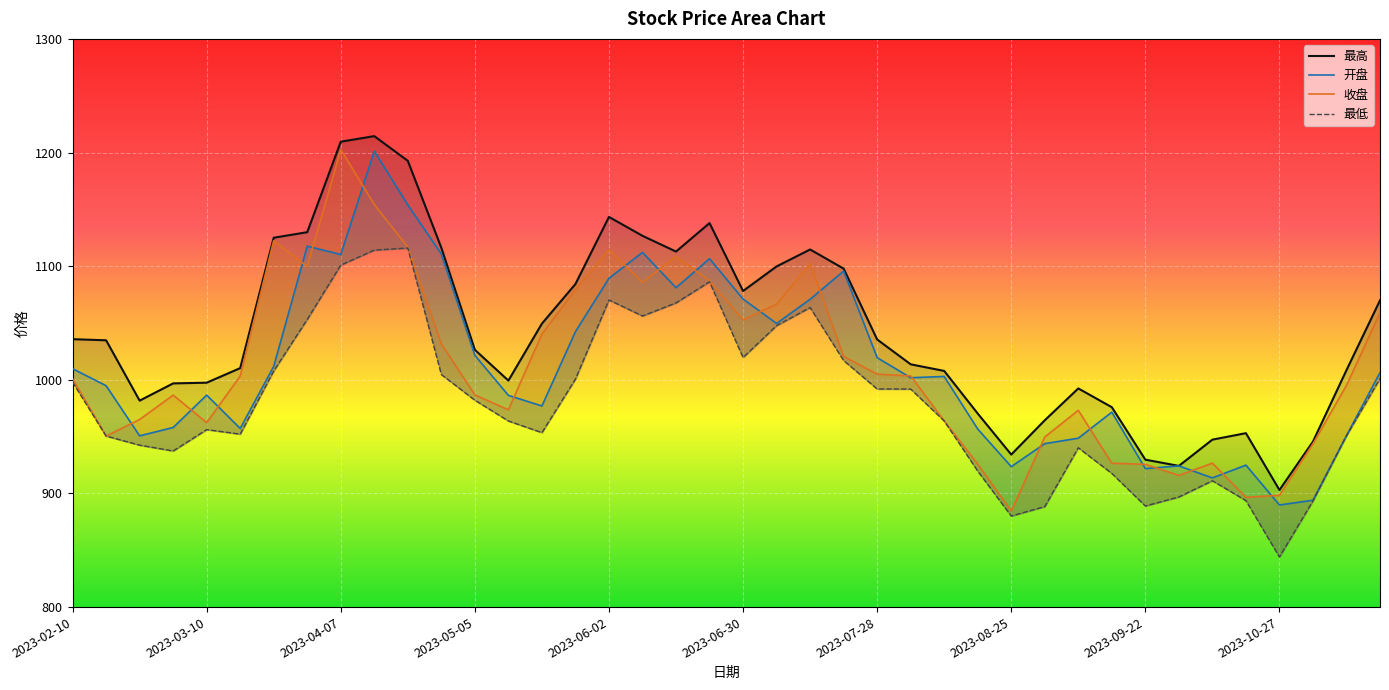

Reading left to right, extract all data points from this chart.

最高: 2023-02-10=1035.8	2023-02-17=1034.8	2023-02-24=981.7	2023-03-03=996.9	2023-03-10=997.5	2023-03-17=1010.3	2023-03-24=1125.0	2023-03-31=1129.9	2023-04-07=1209.5	2023-04-14=1214.4	2023-04-21=1192.7	2023-04-28=1116.2	2023-05-05=1026.4	2023-05-12=999.3	2023-05-19=1049.4	2023-05-26=1084.3	2023-06-02=1143.3	2023-06-09=1126.7	2023-06-16=1112.9	2023-06-21=1137.9	2023-06-30=1078.2	2023-07-07=1099.8	2023-07-14=1114.7	2023-07-21=1097.8	2023-07-28=1035.5	2023-08-04=1013.6	2023-08-11=1007.8	2023-08-18=970.3	2023-08-25=934.2	2023-09-01=964.4	2023-09-08=992.4	2023-09-15=975.9	2023-09-22=929.7	2023-09-28=924.2	2023-10-13=947.4	2023-10-20=953.0	2023-10-27=903.0	2023-11-03=945.6	2023-11-10=1008.5	2023-11-17=1069.9
开盘: 2023-02-10=1009.8	2023-02-17=994.8	2023-02-24=950.7	2023-03-03=958.0	2023-03-10=986.6	2023-03-17=957.2	2023-03-24=1011.9	2023-03-31=1117.6	2023-04-07=1110.3	2023-04-14=1201.2	2023-04-21=1153.9	2023-04-28=1110.7	2023-05-05=1021.5	2023-05-12=986.3	2023-05-19=977.0	2023-05-26=1042.4	2023-06-02=1089.4	2023-06-09=1112.1	2023-06-16=1081.0	2023-06-21=1106.6	2023-06-30=1071.1	2023-07-07=1049.6	2023-07-14=1070.9	2023-07-21=1095.7	2023-07-28=1019.5	2023-08-04=1001.8	2023-08-11=1002.9	2023-08-18=956.7	2023-08-25=923.6	2023-09-01=943.8	2023-09-08=948.6	2023-09-15=971.5	2023-09-22=921.9	2023-09-28=924.2	2023-10-13=913.7	2023-10-20=924.9	2023-10-27=889.9	2023-11-03=894.0	2023-11-10=950.9	2023-11-17=1006.4
收盘: 2023-02-10=1000.9	2023-02-17=950.5	2023-02-24=965.1	2023-03-03=986.6	2023-03-10=962.3	2023-03-17=1003.3	2023-03-24=1122.5	2023-03-31=1099.8	2023-04-07=1202.7	2023-04-14=1154.3	2023-04-21=1116.7	2023-04-28=1031.6	2023-05-05=986.7	2023-05-12=973.6	2023-05-19=1040.2	2023-05-26=1079.5	2023-06-02=1114.5	2023-06-09=1085.7	2023-06-16=1108.5	2023-06-21=1087.1	2023-06-30=1052.7	2023-07-07=1066.6	2023-07-14=1102.2	2023-07-21=1020.6	2023-07-28=1005.0	2023-08-04=1003.4	2023-08-11=963.8	2023-08-18=925.8	2023-08-25=884.5	2023-09-01=949.7	2023-09-08=973.1	2023-09-15=926.6	2023-09-22=925.6	2023-09-28=915.9	2023-10-13=926.7	2023-10-20=896.6	2023-10-27=898.4	2023-11-03=943.7	2023-11-10=995.1	2023-11-17=1058.9
最低: 2023-02-10=998.0	2023-02-17=950.5	2023-02-24=942.5	2023-03-03=937.4	2023-03-10=956.2	2023-03-17=952.2	2023-03-24=1007.8	2023-03-31=1053.2	2023-04-07=1101.0	2023-04-14=1114.1	2023-04-21=1116.0	2023-04-28=1004.6	2023-05-05=982.0	2023-05-12=963.8	2023-05-19=953.5	2023-05-26=1000.6	2023-06-02=1070.3	2023-06-09=1056.2	2023-06-16=1067.7	2023-06-21=1086.2	2023-06-30=1019.6	2023-07-07=1047.7	2023-07-14=1063.6	2023-07-21=1017.0	2023-07-28=991.9	2023-08-04=991.9	2023-08-11=963.8	2023-08-18=919.7	2023-08-25=880.1	2023-09-01=888.5	2023-09-08=940.2	2023-09-15=917.6	2023-09-22=889.0	2023-09-28=896.9	2023-10-13=911.2	2023-10-20=893.7	2023-10-27=844.1	2023-11-03=893.4	2023-11-10=950.9	2023-11-17=1001.1